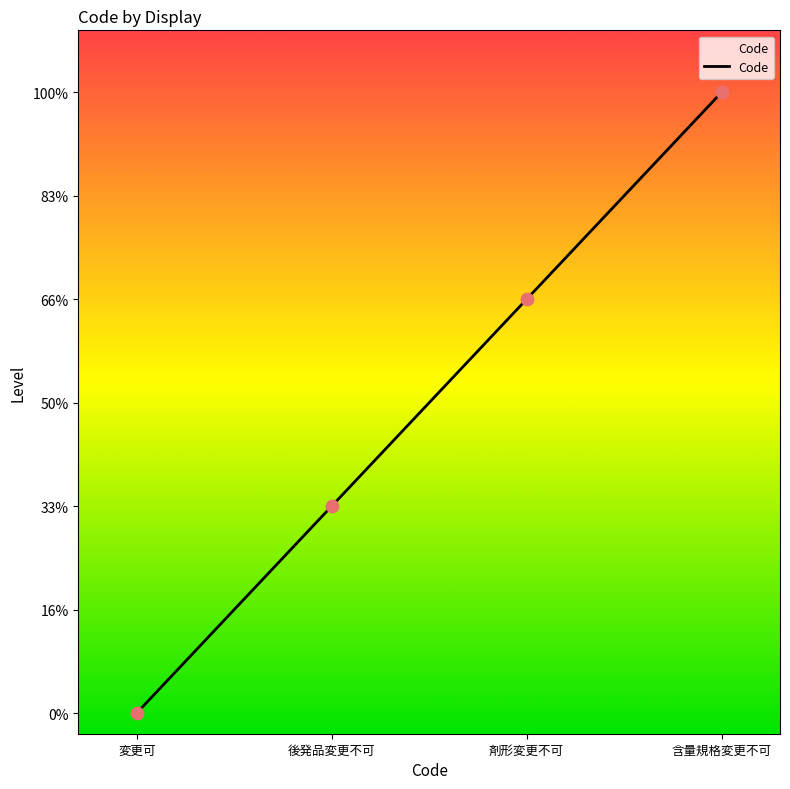

Which has a higher value, 剤形変更不可 or 後発品変更不可?

剤形変更不可